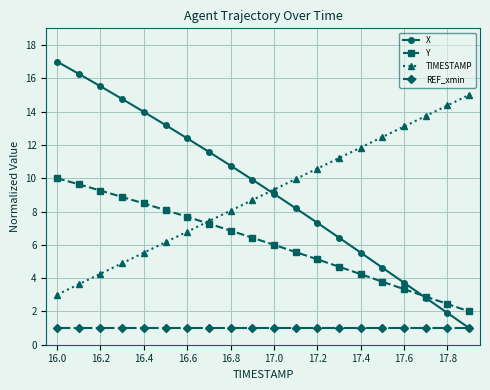

Reading left to right, what are all the values shown in this chart?

X: 17.0	16.3	15.5	14.8	14.0	13.2	12.4	11.6	10.8	9.9	9.1	8.2	7.3	6.4	5.5	4.6	3.7	2.8	1.9	1.0
Y: 10.0	9.6	9.3	8.9	8.5	8.1	7.7	7.3	6.9	6.4	6.0	5.6	5.1	4.7	4.2	3.8	3.3	2.9	2.4	2.0
TIMESTAMP: 3.0	3.6	4.3	4.9	5.5	6.2	6.8	7.4	8.1	8.7	9.3	9.9	10.6	11.2	11.8	12.5	13.1	13.7	14.4	15.0
REF_xmin: 1.0	1.0	1.0	1.0	1.0	1.0	1.0	1.0	1.0	1.0	1.0	1.0	1.0	1.0	1.0	1.0	1.0	1.0	1.0	1.0